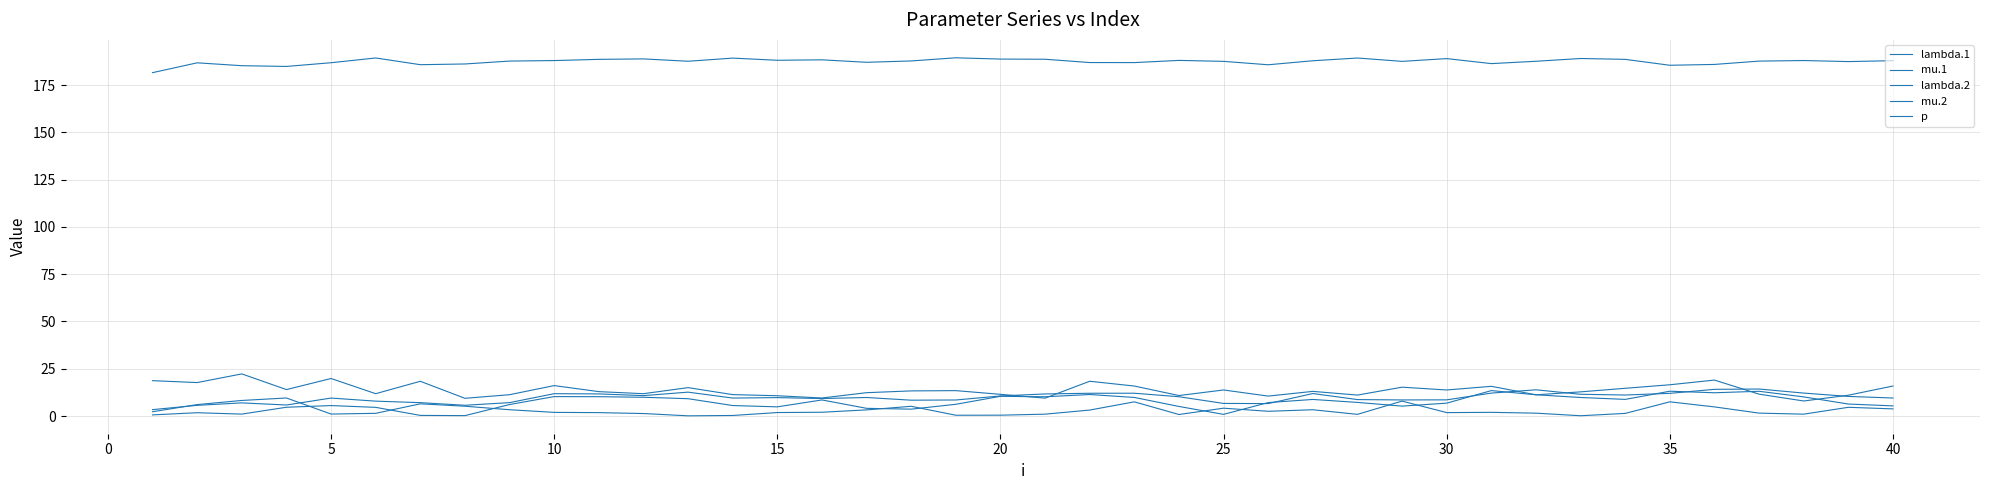

Does the chart display data point markers on the line(s)?

No